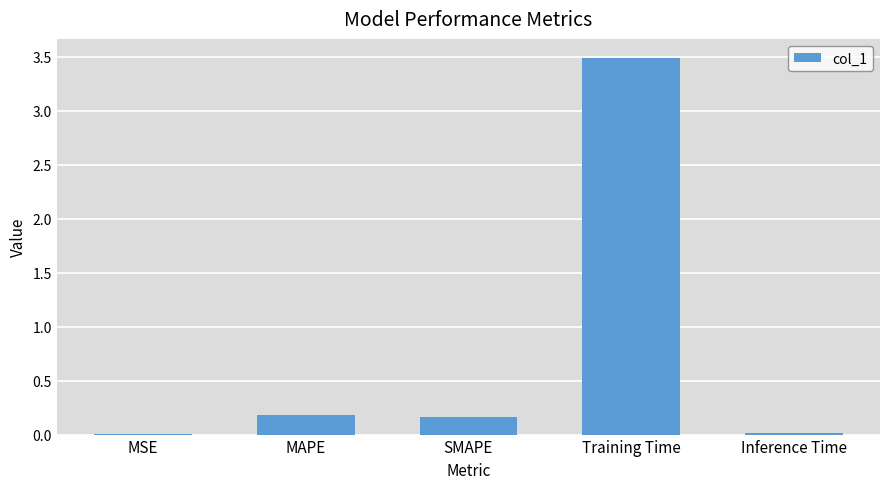

At which category does the chart reach its peak across all series?

Training Time